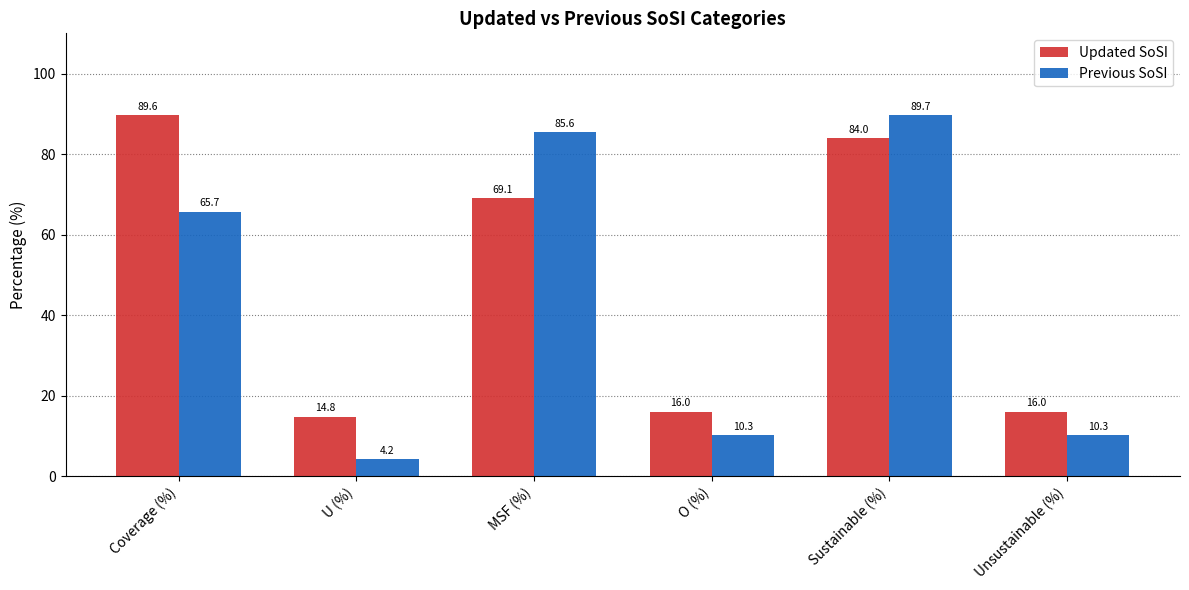

Reading left to right, extract all data points from this chart.

Updated SoSI: Coverage (%)=89.6	U (%)=14.8	MSF (%)=69.1	O (%)=16.0	Sustainable (%)=84.0	Unsustainable (%)=16.0
Previous SoSI: Coverage (%)=65.7	U (%)=4.2	MSF (%)=85.6	O (%)=10.3	Sustainable (%)=89.7	Unsustainable (%)=10.3